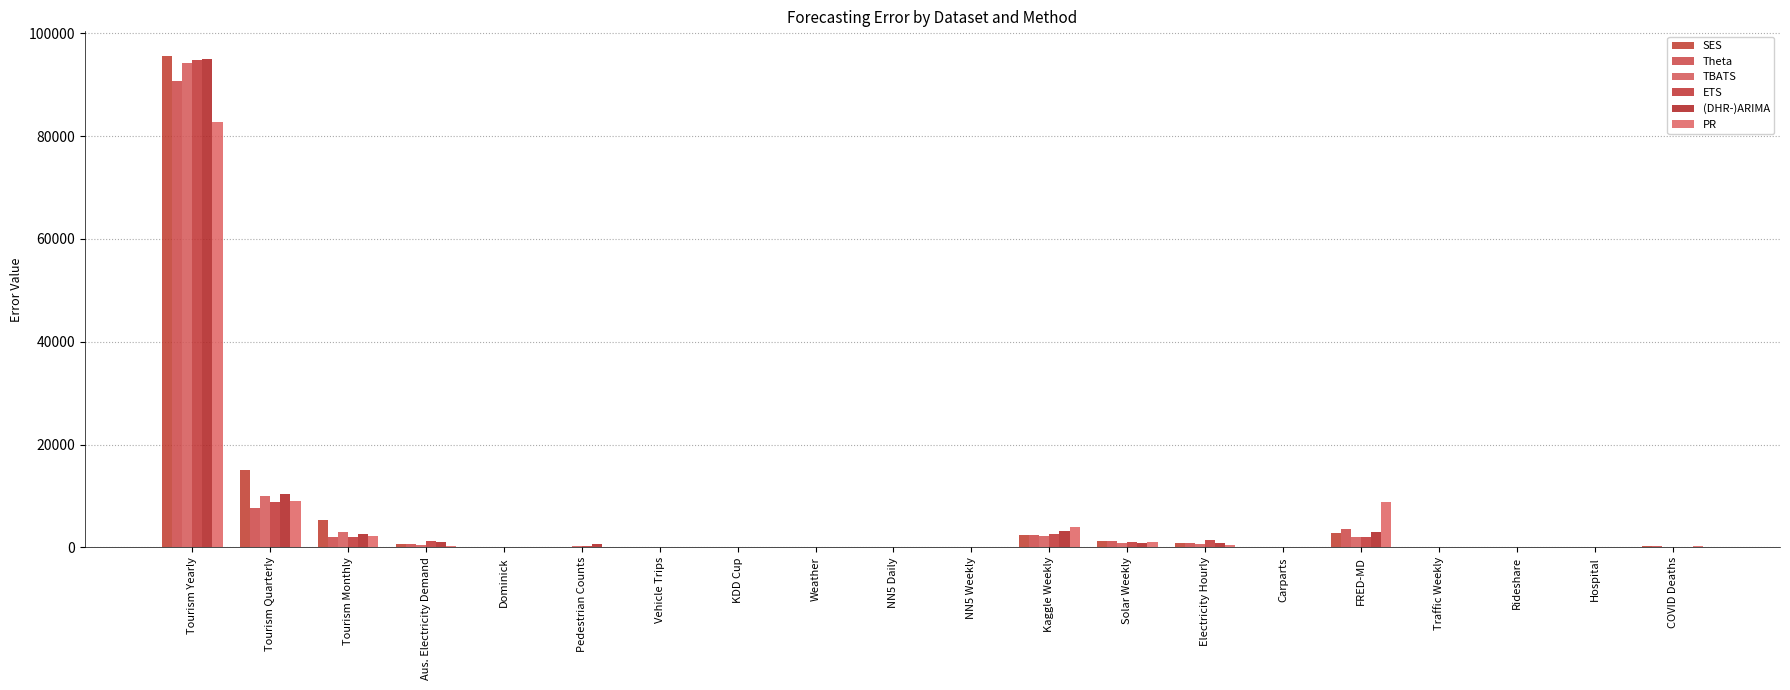

Reading left to right, what are all the values shown in this chart?

SES: Tourism Yearly=95579.2	Tourism Quarterly=15014.2	Tourism Monthly=5302.1	Aus. Electricity Demand=659.6	Dominick=5.7	Pedestrian Counts=170.9	Vehicle Trips=30.0	KDD Cup=42.0	Weather=2.2	NN5 Daily=6.6	NN5 Weekly=15.7	Kaggle Weekly=2337.1	Solar Weekly=1202.4	Electricity Hourly=846.0	Carparts=0.6	FRED-MD=2798.2	Traffic Weekly=1.1	Rideshare=6.3	Hospital=21.8	COVID Deaths=353.7
Theta: Tourism Yearly=90653.6	Tourism Quarterly=7656.5	Tourism Monthly=2070.0	Aus. Electricity Demand=665.0	Dominick=5.9	Pedestrian Counts=170.9	Vehicle Trips=30.8	KDD Cup=42.1	Weather=2.5	NN5 Daily=3.8	NN5 Weekly=15.3	Kaggle Weekly=2374.0	Solar Weekly=1210.8	Electricity Hourly=846.0	Carparts=0.5	FRED-MD=3492.8	Traffic Weekly=1.1	Rideshare=7.6	Hospital=18.5	COVID Deaths=321.3
TBATS: Tourism Yearly=94121.1	Tourism Quarterly=9972.4	Tourism Monthly=2940.1	Aus. Electricity Demand=370.7	Dominick=7.1	Pedestrian Counts=222.4	Vehicle Trips=21.2	KDD Cup=39.2	Weather=2.3	NN5 Daily=3.7	NN5 Weekly=15.0	Kaggle Weekly=2241.8	Solar Weekly=908.6	Electricity Hourly=574.3	Carparts=0.6	FRED-MD=1990.0	Traffic Weekly=1.2	Rideshare=6.5	Hospital=17.4	COVID Deaths=96.3
ETS: Tourism Yearly=94818.9	Tourism Quarterly=8925.5	Tourism Monthly=2004.5	Aus. Electricity Demand=1283.0	Dominick=5.8	Pedestrian Counts=216.5	Vehicle Trips=30.9	KDD Cup=44.9	Weather=2.4	NN5 Daily=3.7	NN5 Weekly=15.7	Kaggle Weekly=2668.3	Solar Weekly=1131.0	Electricity Hourly=1344.6	Carparts=0.6	FRED-MD=2041.4	Traffic Weekly=1.1	Rideshare=6.3	Hospital=18.0	COVID Deaths=85.6
(DHR-)ARIMA: Tourism Yearly=95033.2	Tourism Quarterly=10475.5	Tourism Monthly=2536.8	Aus. Electricity Demand=1045.9	Dominick=7.1	Pedestrian Counts=635.2	Vehicle Trips=30.1	KDD Cup=52.2	Weather=2.5	NN5 Daily=4.4	NN5 Weekly=15.4	Kaggle Weekly=3115.0	Solar Weekly=839.9	Electricity Hourly=868.2	Carparts=0.6	FRED-MD=2957.1	Traffic Weekly=1.2	Rideshare=3.4	Hospital=19.6	COVID Deaths=85.8
PR: Tourism Yearly=82683.0	Tourism Quarterly=9092.6	Tourism Monthly=2187.3	Aus. Electricity Demand=247.2	Dominick=8.2	Pedestrian Counts=44.2	Vehicle Trips=27.2	KDD Cup=36.9	Weather=8.2	NN5 Daily=5.5	NN5 Weekly=14.9	Kaggle Weekly=4051.8	Solar Weekly=1045.0	Electricity Hourly=537.4	Carparts=0.4	FRED-MD=8921.9	Traffic Weekly=1.1	Rideshare=6.3	Hospital=19.2	COVID Deaths=348.0